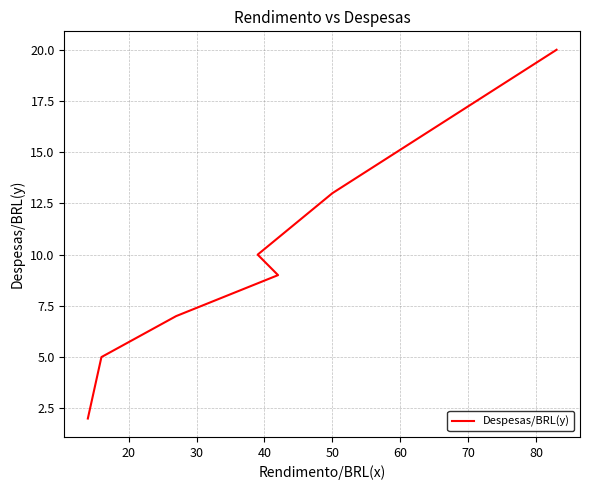

Does the chart have visible grid lines?

Yes